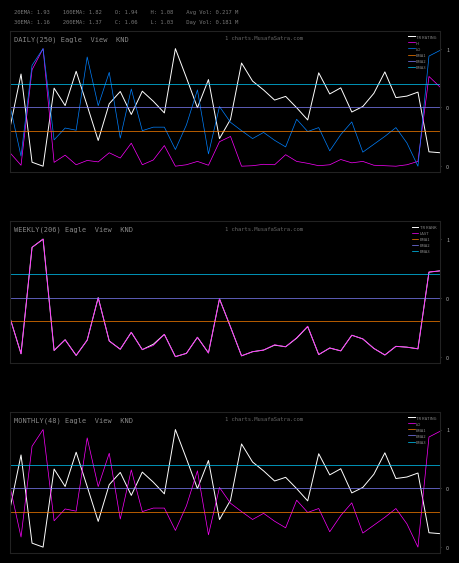

True or false: TR RANK and LAST cross at least once.

False